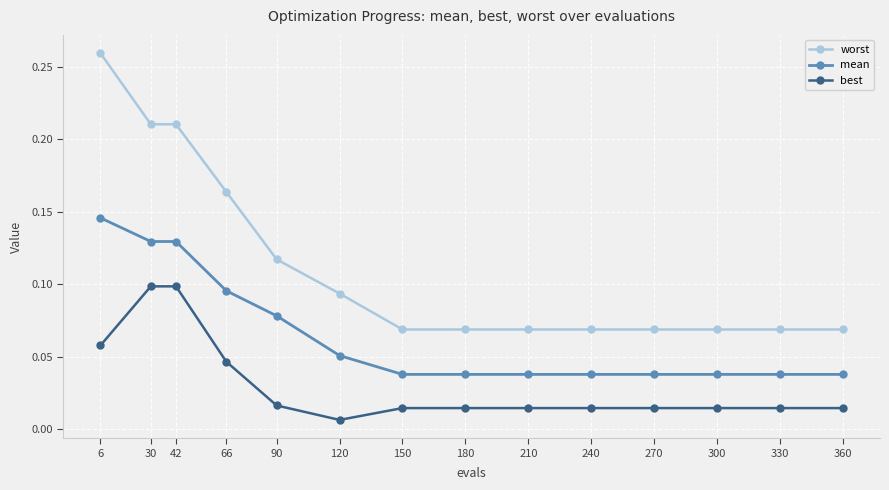

How many series are shown in this chart?

3